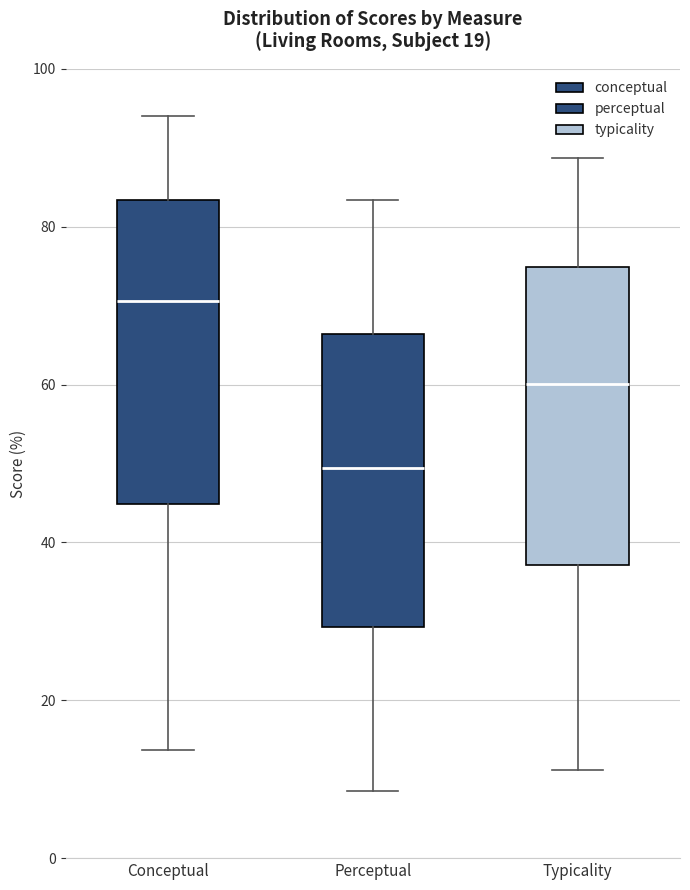

Reading left to right, transcribe this box plot: for each box, give where its median line is, the range the box spans, and where its two whiskers end, as read against the y-axis. The values are not printed on the chart, so give them approximately, as read against the axis.

Conceptual: median 70, box 44 to 84, whiskers 14 to 94
Perceptual: median 50, box 30 to 66, whiskers 8 to 84
Typicality: median 60, box 38 to 74, whiskers 12 to 88